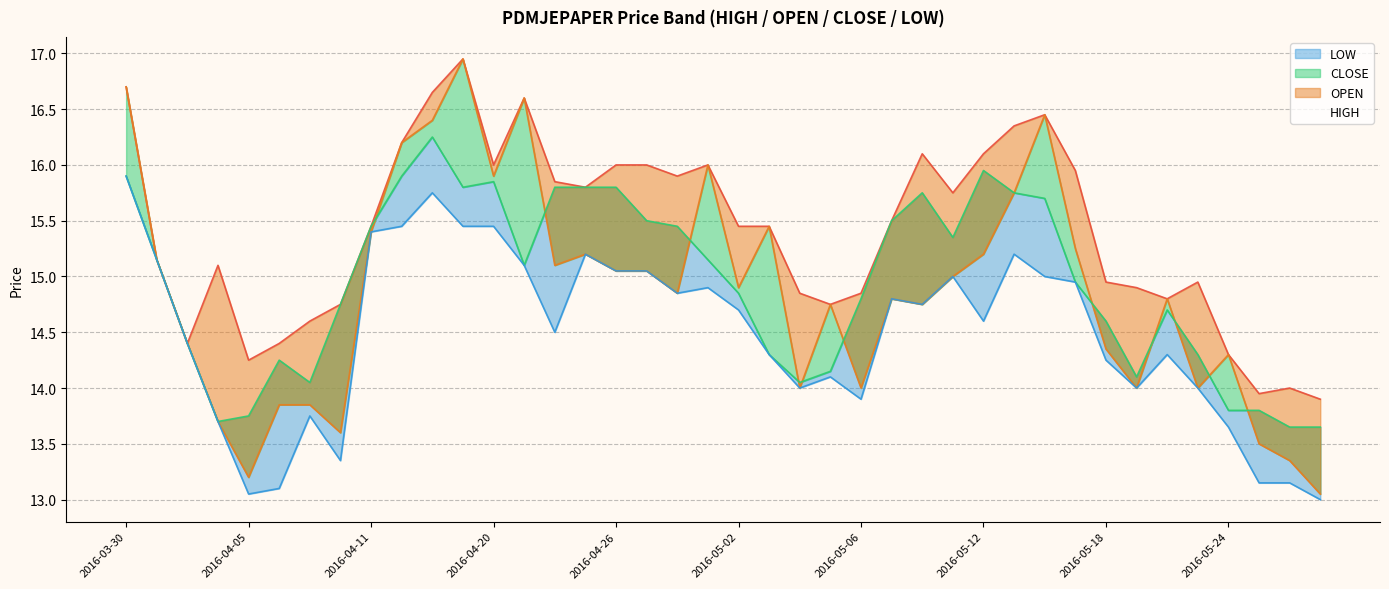

Where is the first local minimum for LOW?

2016-04-05